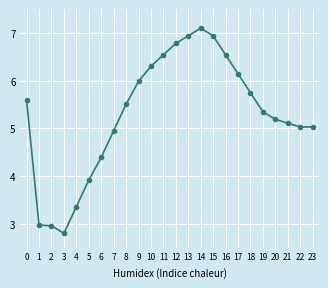

Which has a higher value, 18 or 11?

11